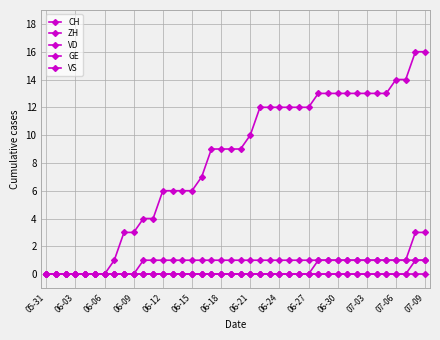

Count the number of data series in this chart.

5